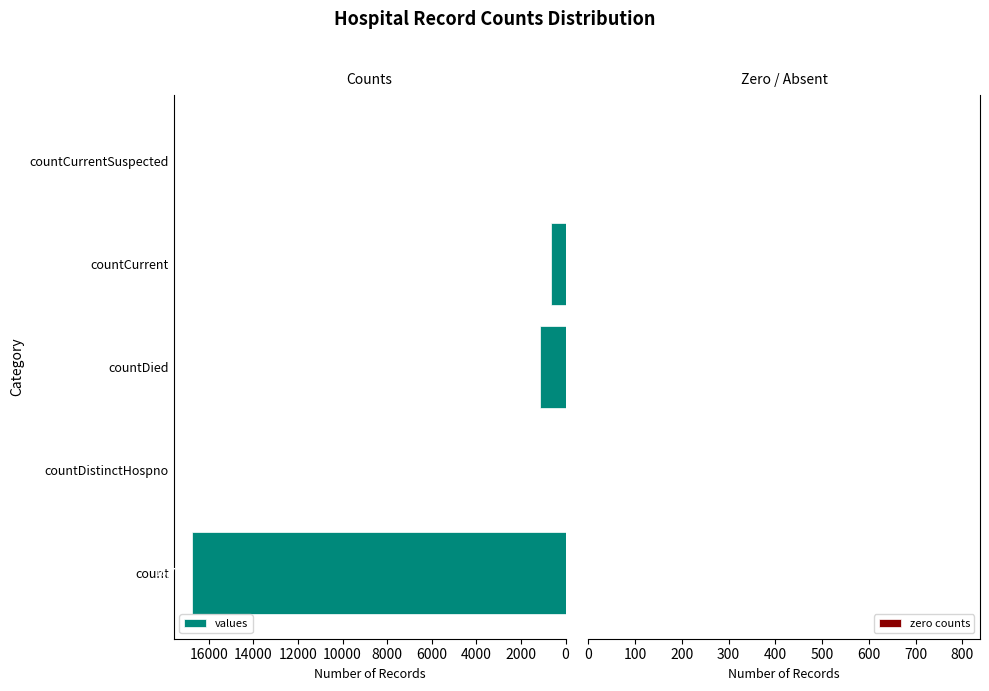

What is the sum of the values at countDistinctHospno and countCurrent?

668